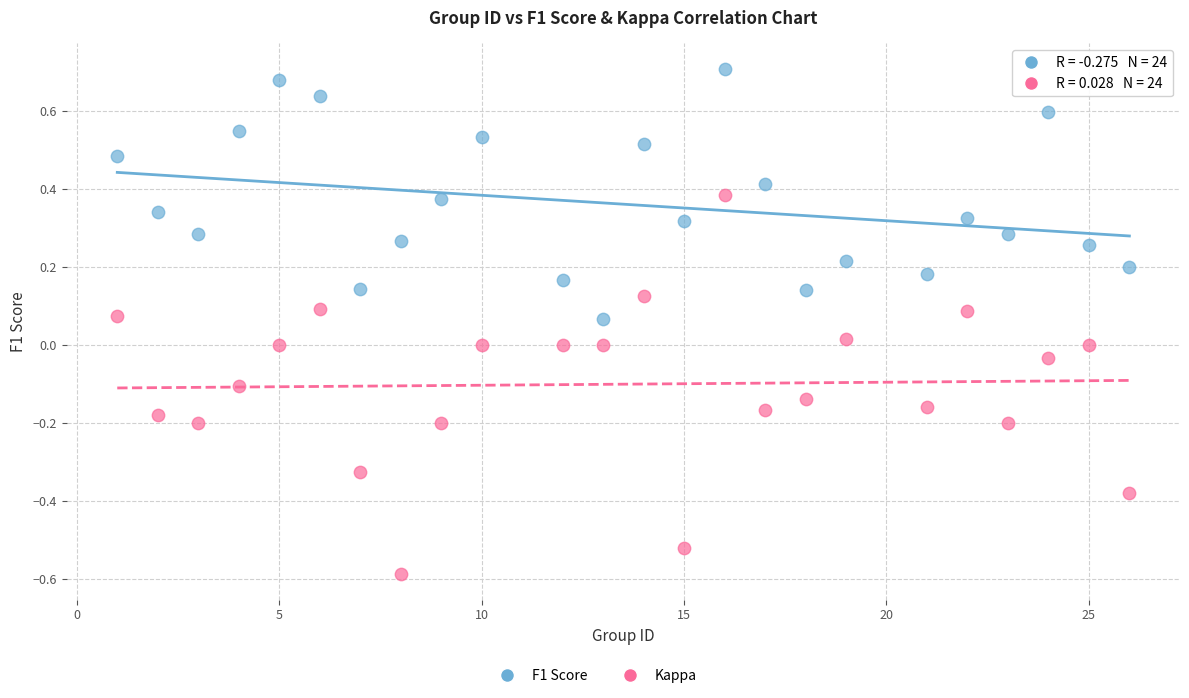

Across all data points, what is the range of X values (max minus min)?

25.0